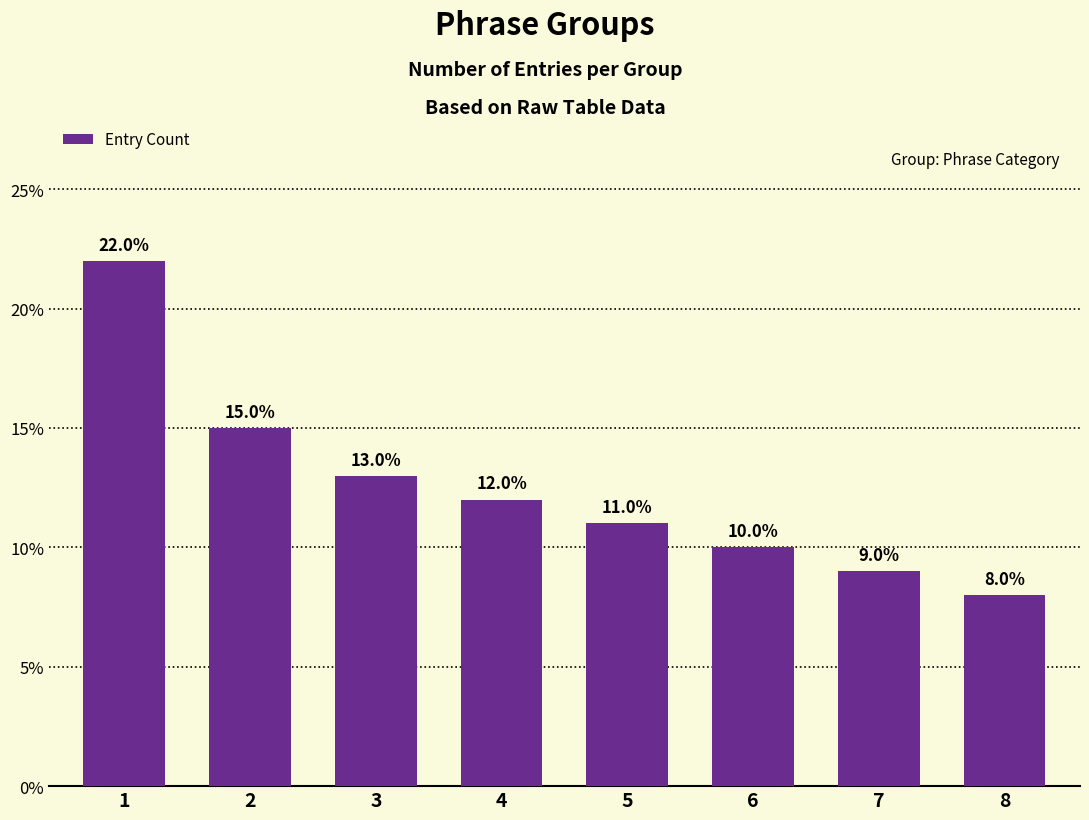

What is the maximum value shown in the chart?

22